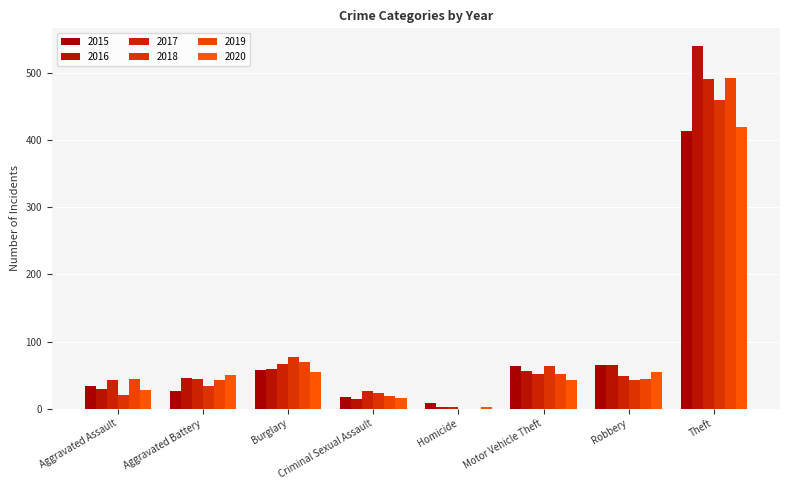

What is the difference between the highest and lowest values at Motor Vehicle Theft?

21